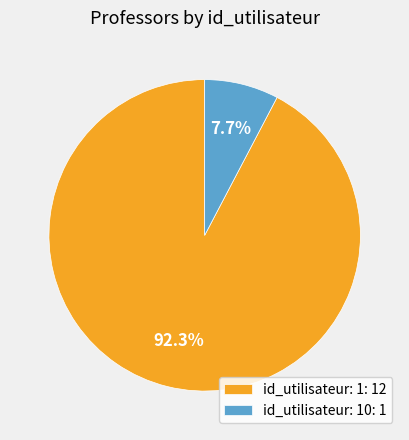

Does id_utilisateur: 10: 1 represent more than half of the total?

No